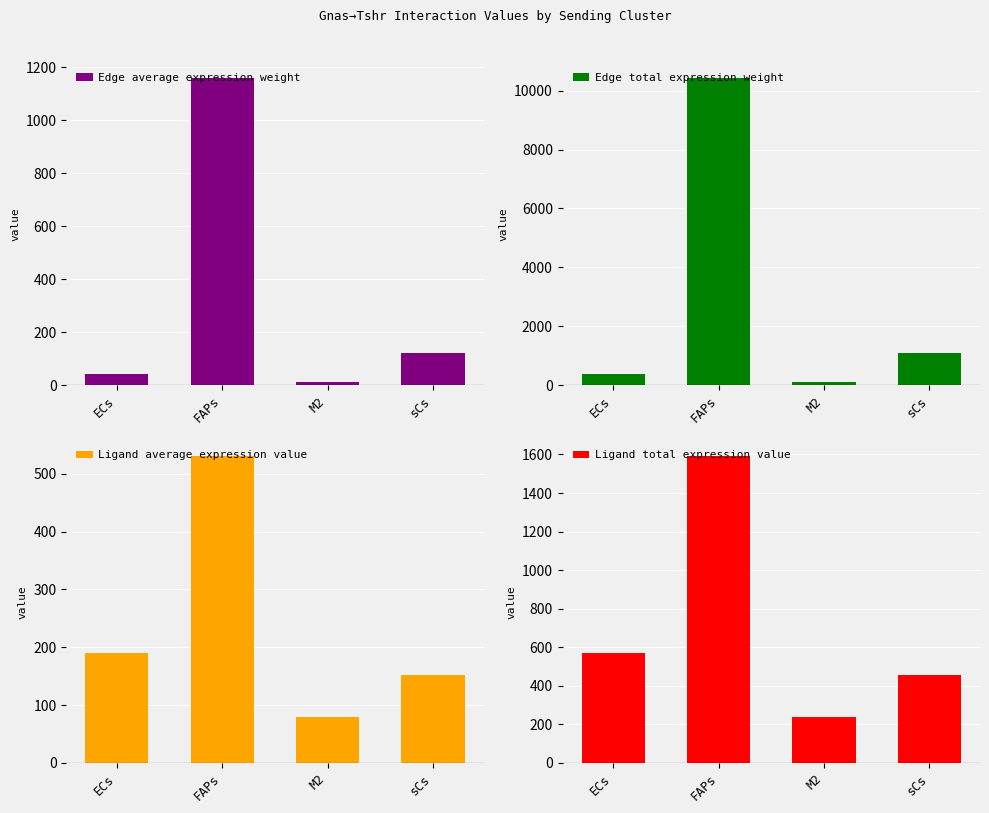

Rank the categories by Edge total expression weight value from highest to lowest.

FAPs, sCs, ECs, M2